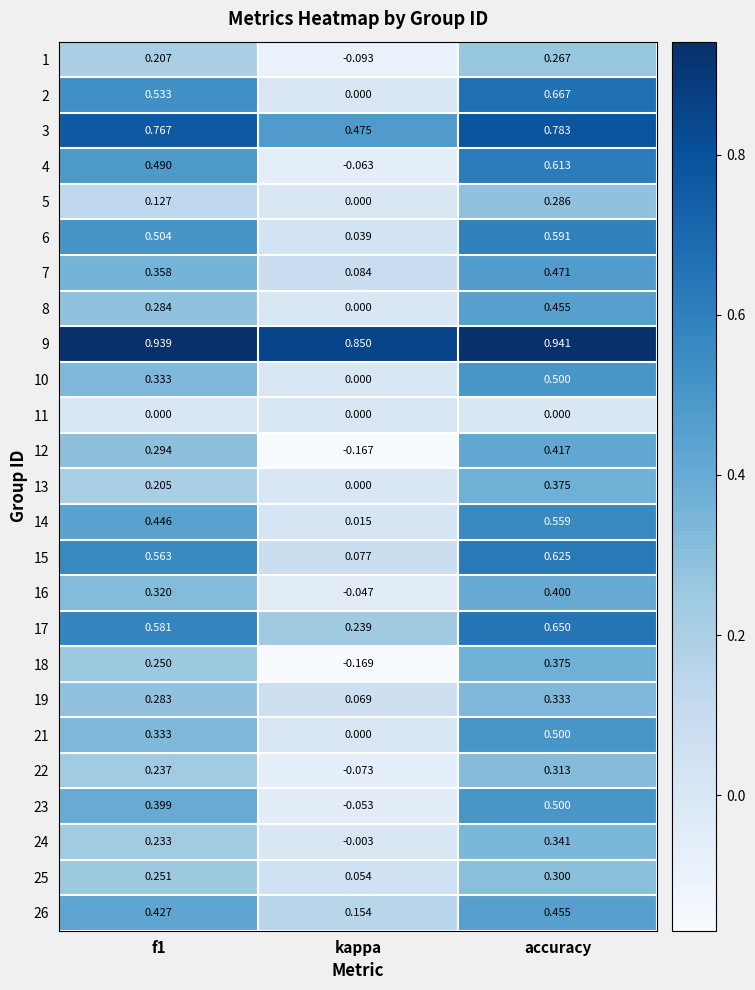

Is the value of 3 at kappa greater than the value of 1 at accuracy?

Yes